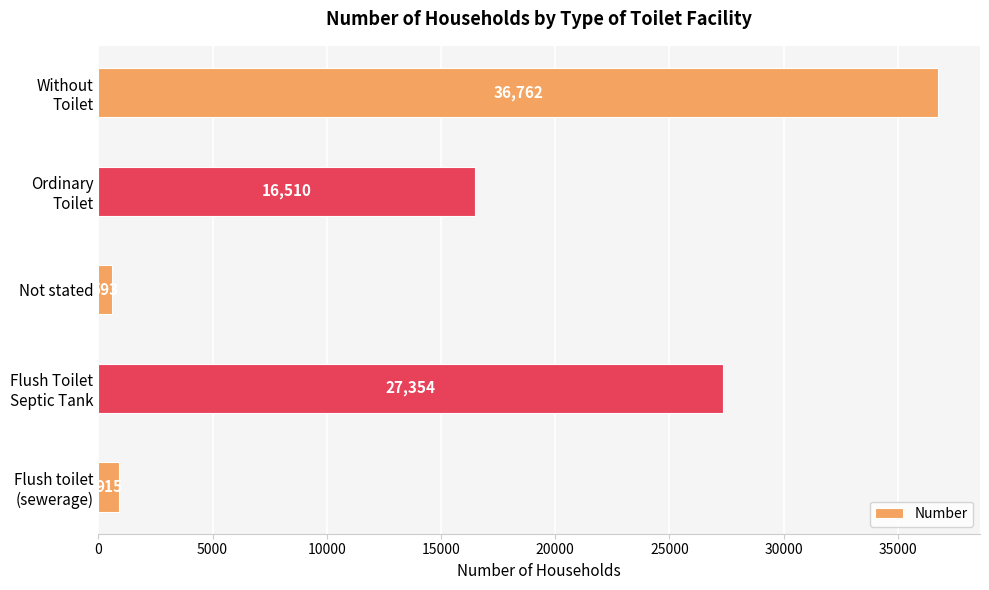

How many bars are there in total?

5